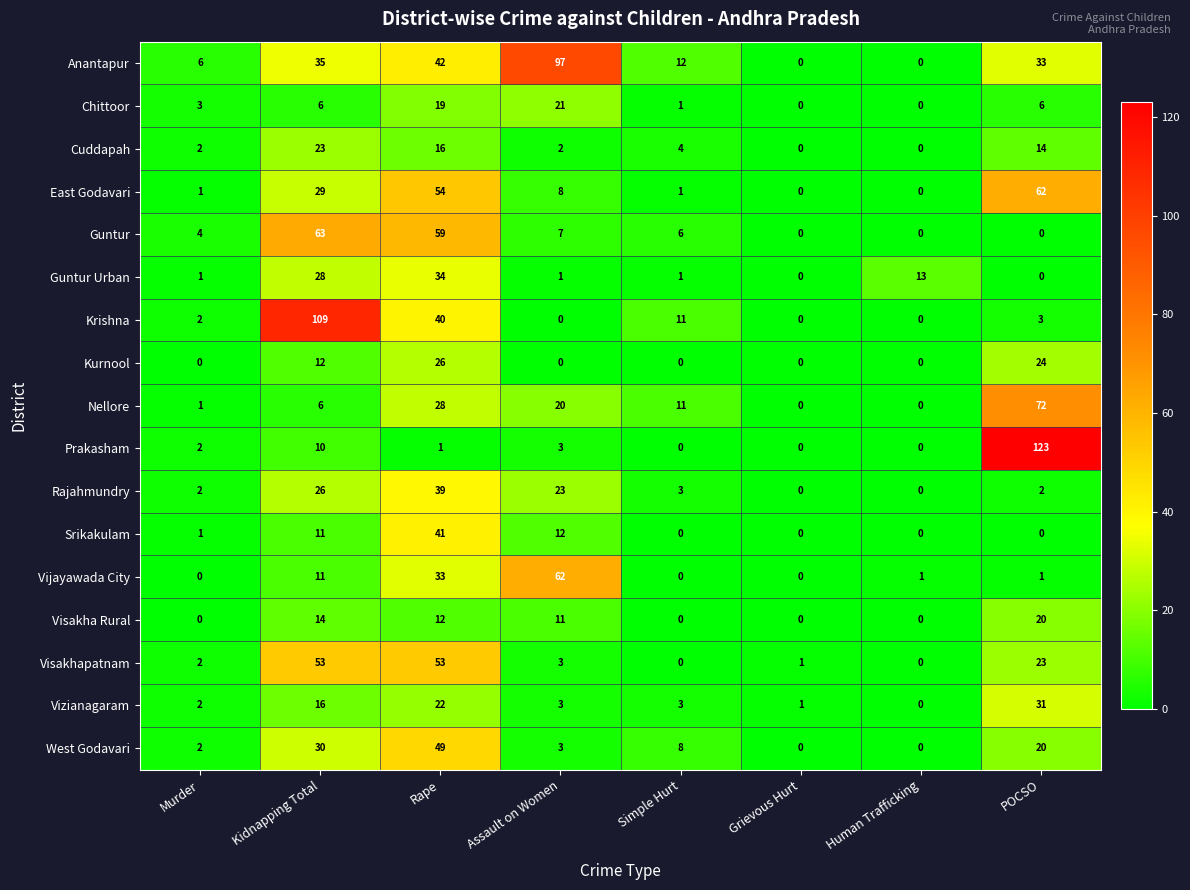

Count the number of data series in this chart.

17